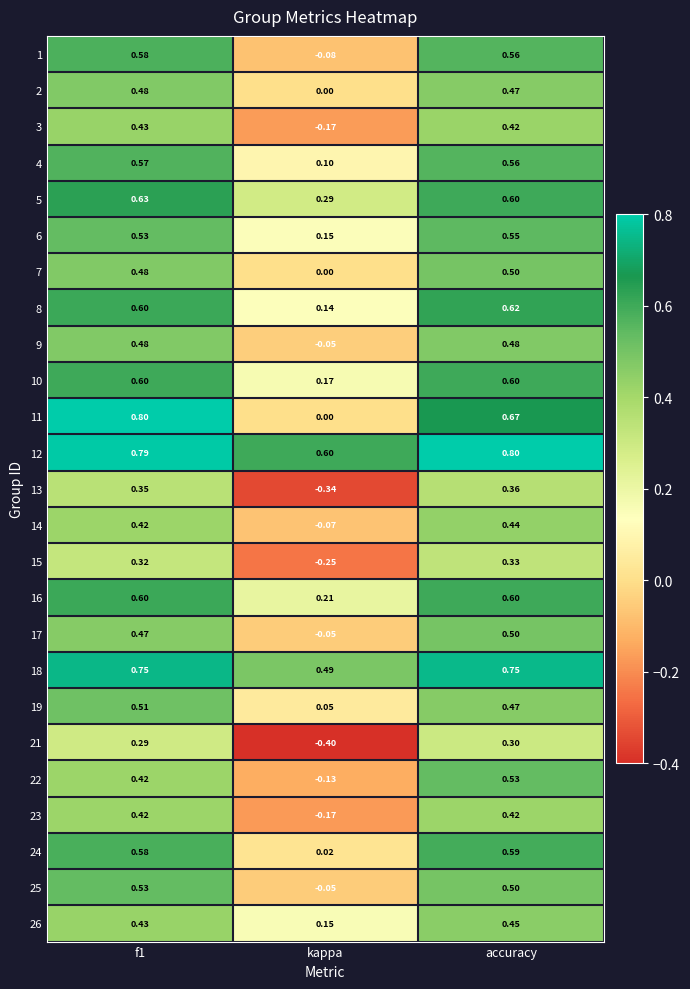

At which category does the chart reach its minimum across all series?

kappa